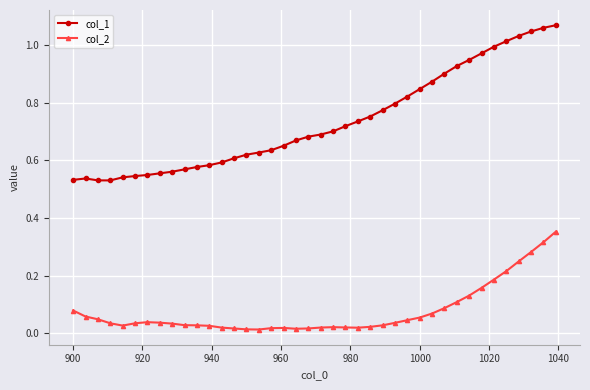

What are all the series names shown in the legend?

col_1, col_2